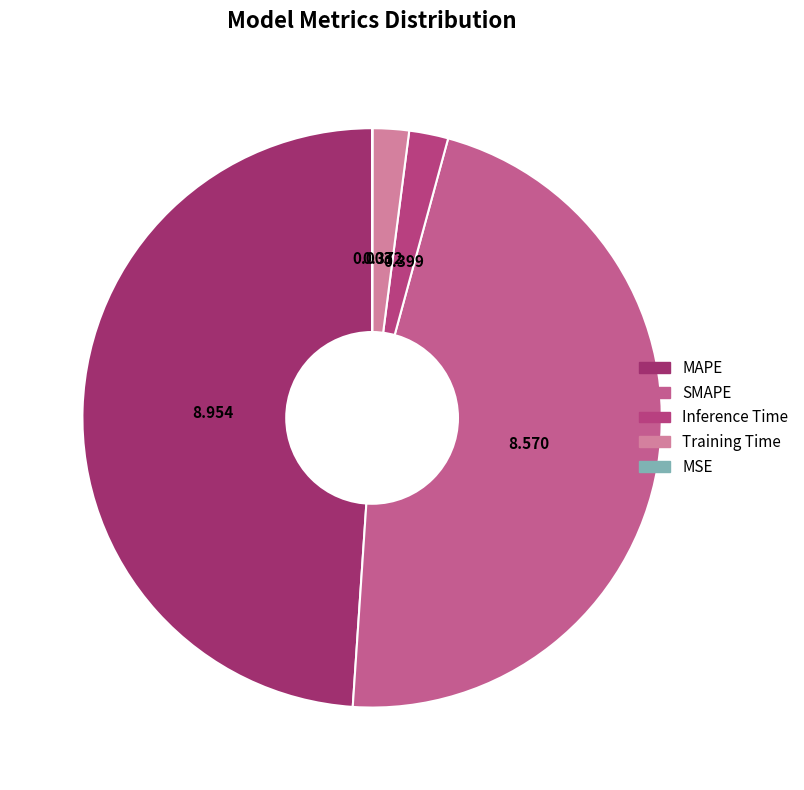

Is it true that SMAPE is 62% of the pie?

False